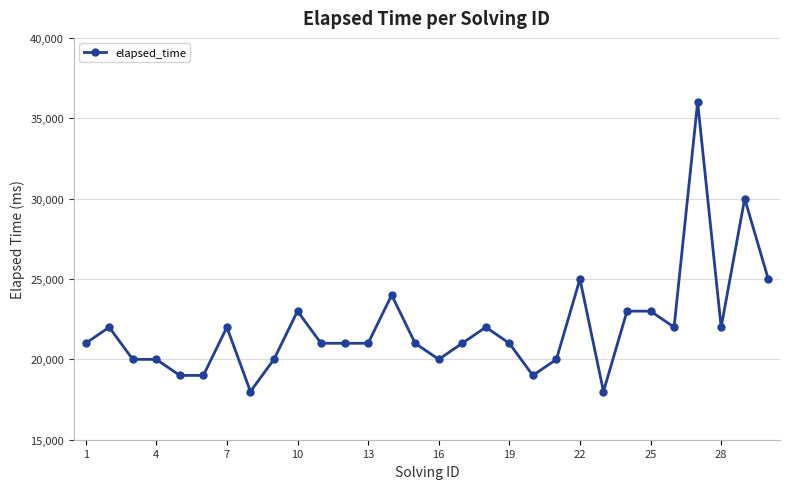

True or false: the data has more than 1 interior local peaks.

True